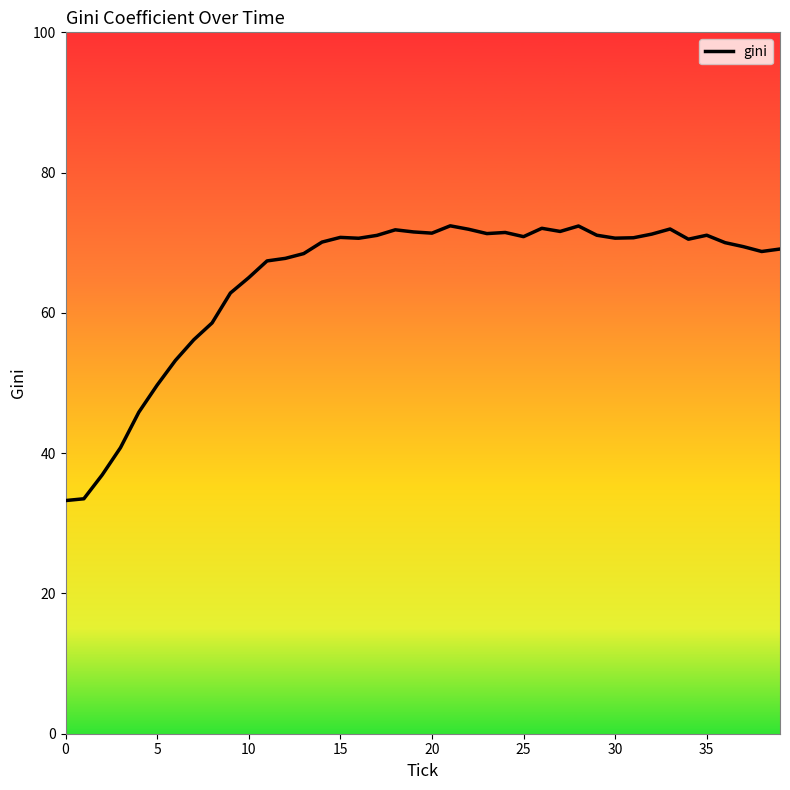

True or false: the data shows 28.0 at 15.

False